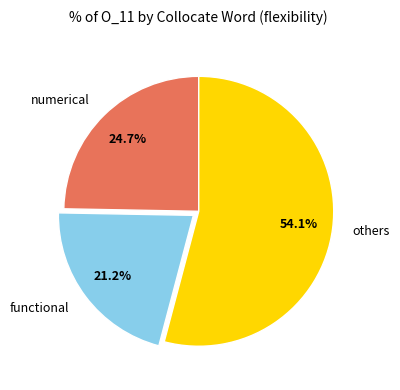

How many slices are in this pie chart?

3